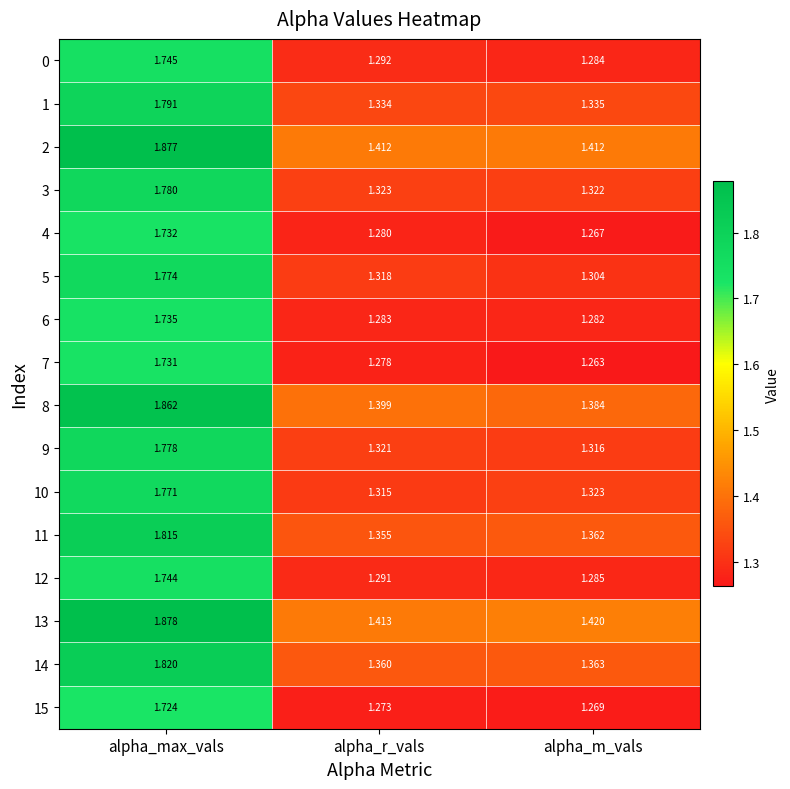

Rank the series by their maximum value, from highest to lowest.

13, 2, 8, 14, 11, 1, 3, 9, 5, 10, 0, 12, 6, 4, 7, 15